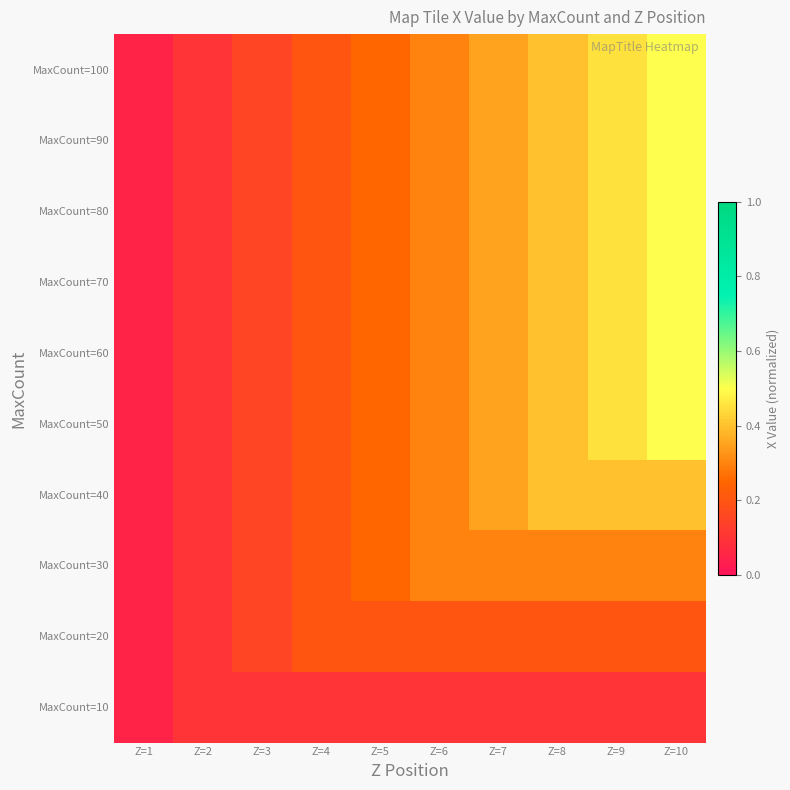

At which category does the chart reach its peak across all series?

Z=10